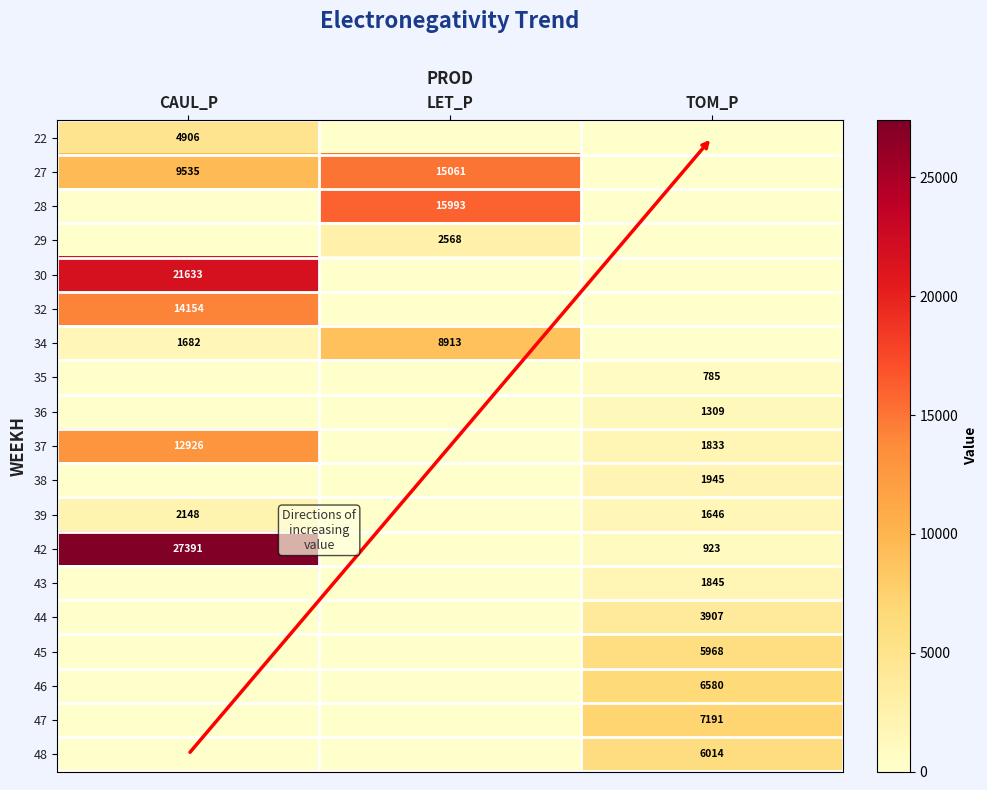

Between TOM_P and LET_P, which is larger?

TOM_P